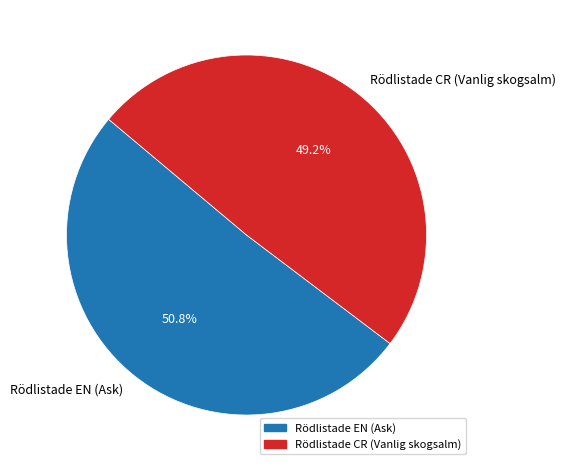

What percentage is NOT represented by Rödlistade CR (Vanlig skogsalm)?

50.8%